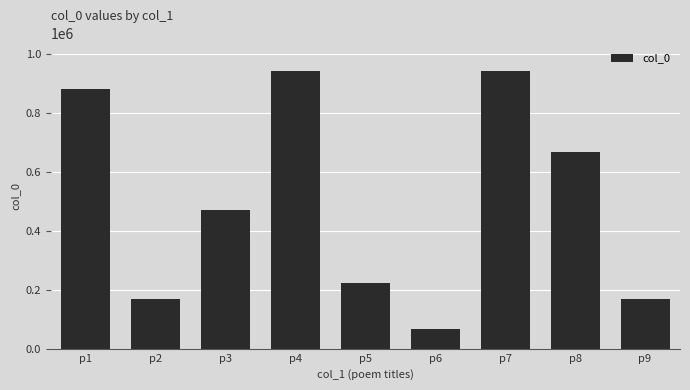

The value at p2 is 90547. True or false?

False